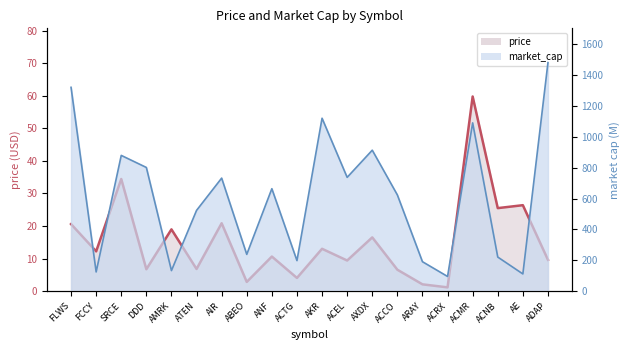

How many lines are shown in the chart?

2